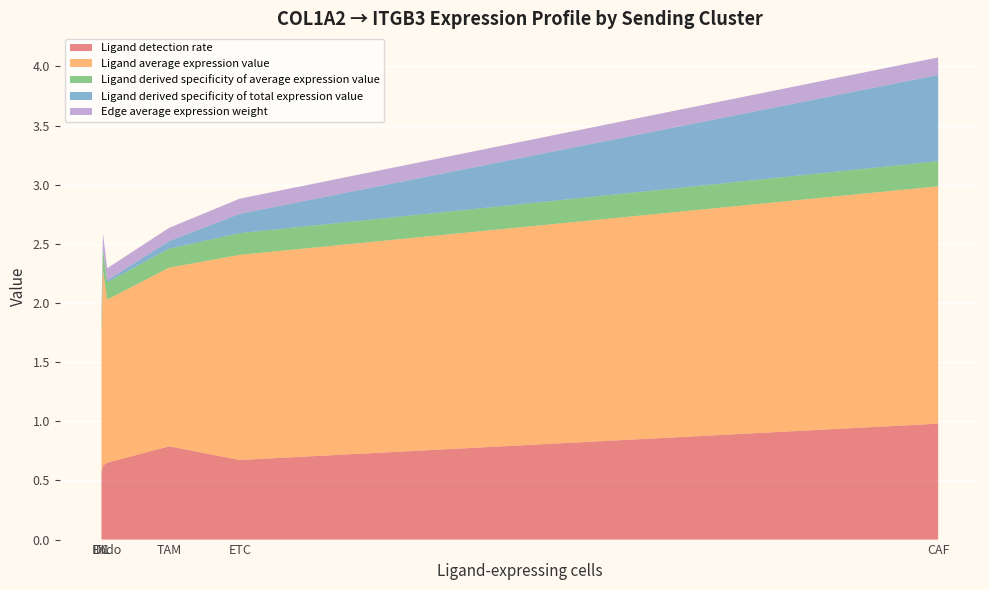

Reading right to left, transcribe all the data shown in this chart.

Ligand detection rate: TIL=0.6	TAM=0.8	Endo=0.7	ETC=0.7	DC=0.6	CAF=1.0
Ligand average expression value: TIL=1.7	TAM=1.5	Endo=1.4	ETC=1.7	DC=1.1	CAF=2.0
Ligand derived specificity of average expression value: TIL=0.2	TAM=0.2	Endo=0.1	ETC=0.2	DC=0.1	CAF=0.2
Ligand derived specificity of total expression value: TIL=0.0	TAM=0.1	Endo=0.0	ETC=0.2	DC=0.0	CAF=0.7
Edge average expression weight: TIL=0.1	TAM=0.1	Endo=0.1	ETC=0.1	DC=0.1	CAF=0.1